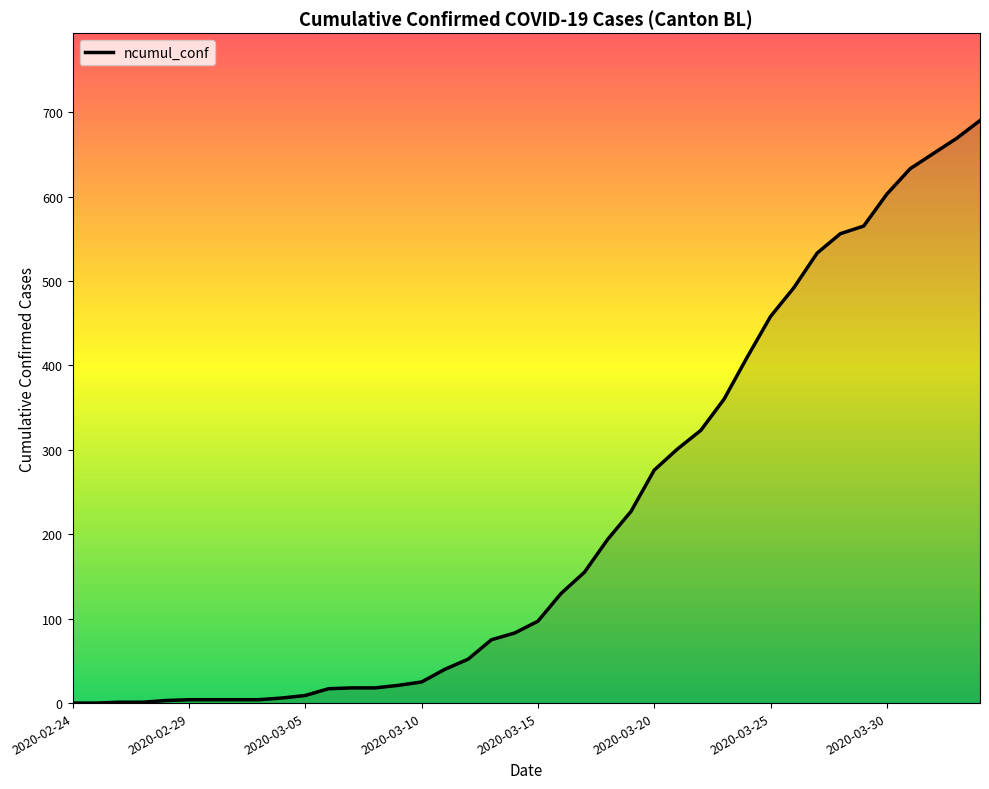

What is the maximum value shown in the chart?

690